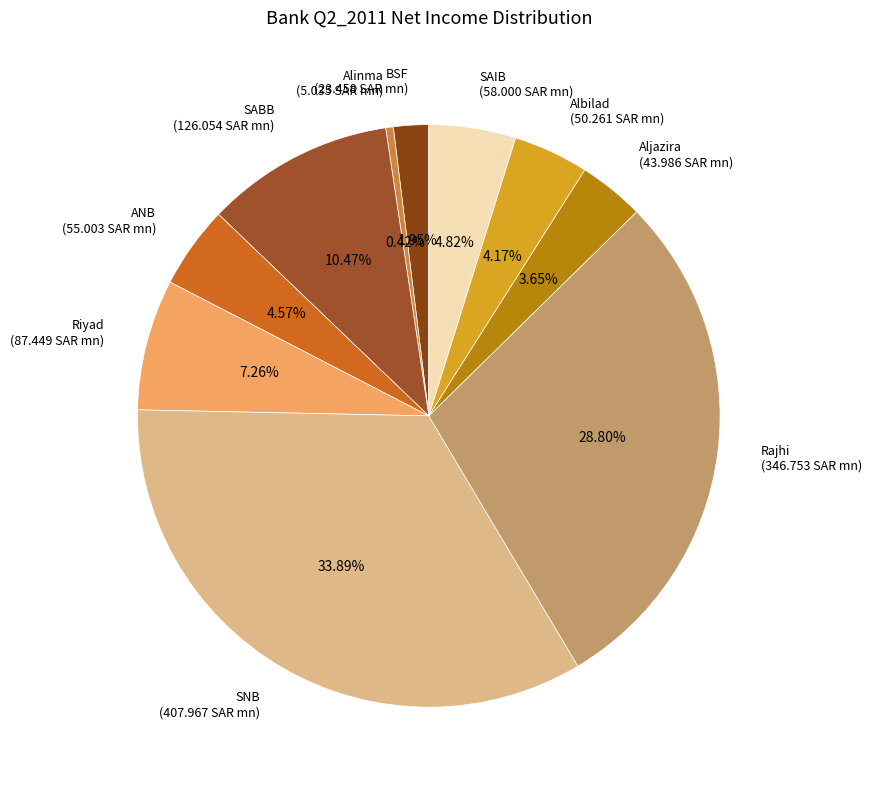

What is the total percentage of Rajhi and SAIB?

33.6%